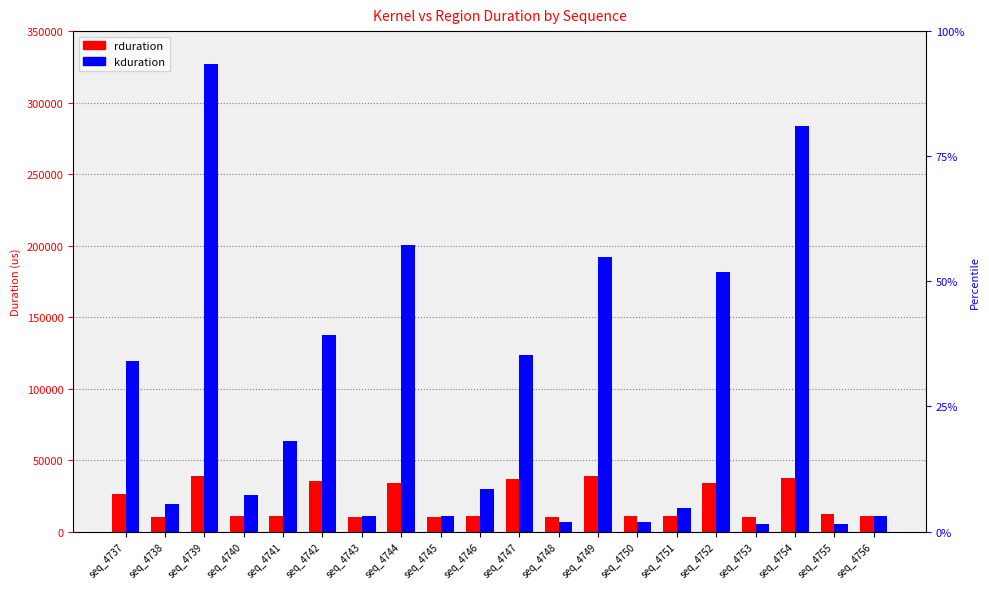

How many categories are shown in the chart?

20